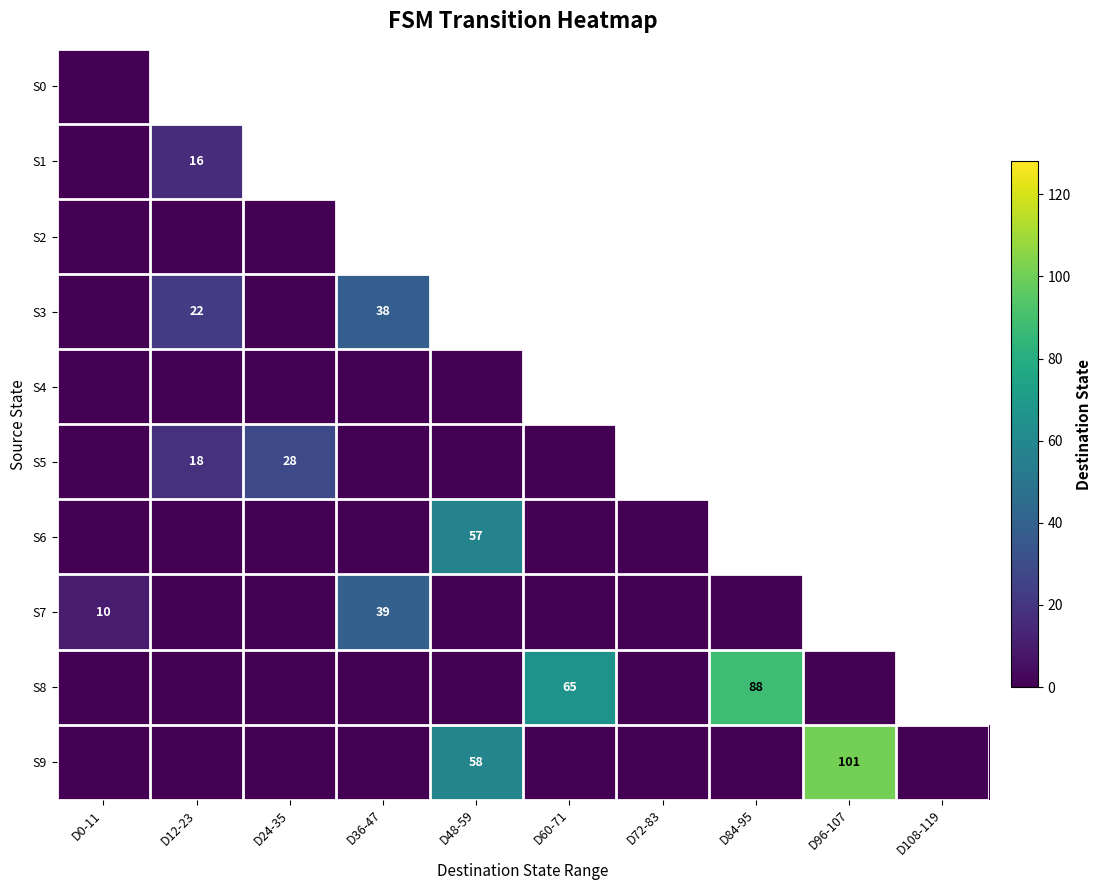

List the series in order of their peak value, highest first.

S9, S8, S6, S7, S3, S5, S1, S0, S2, S4